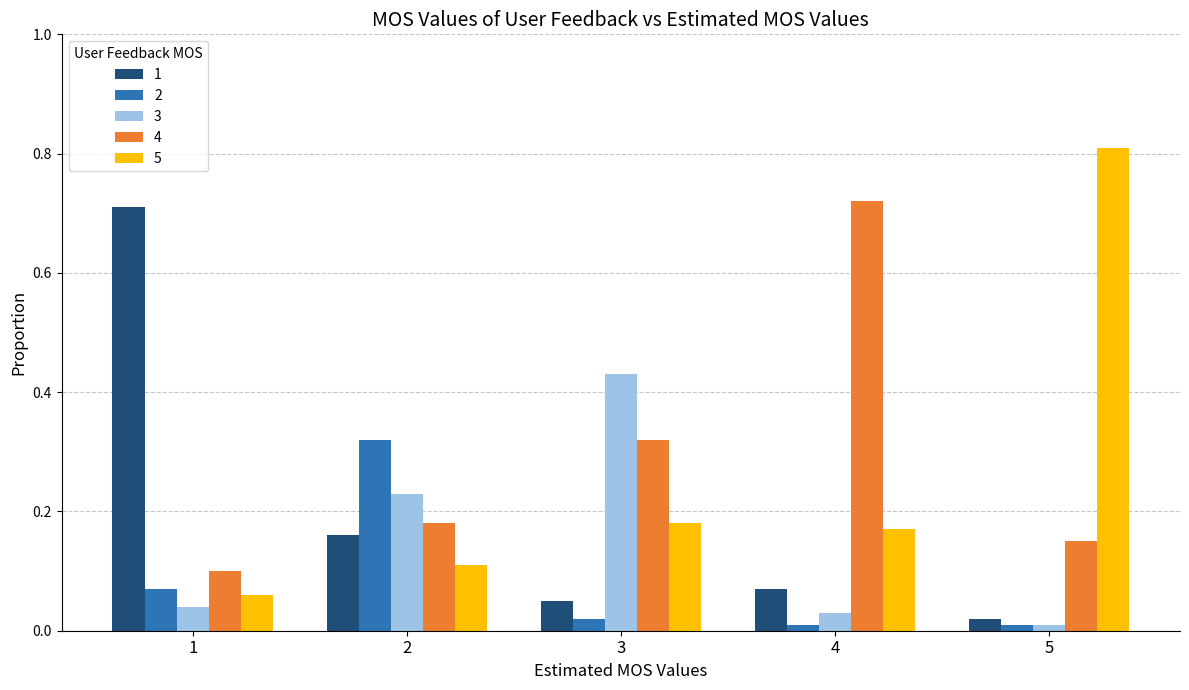

What is the total value across all series at 3?

1.0